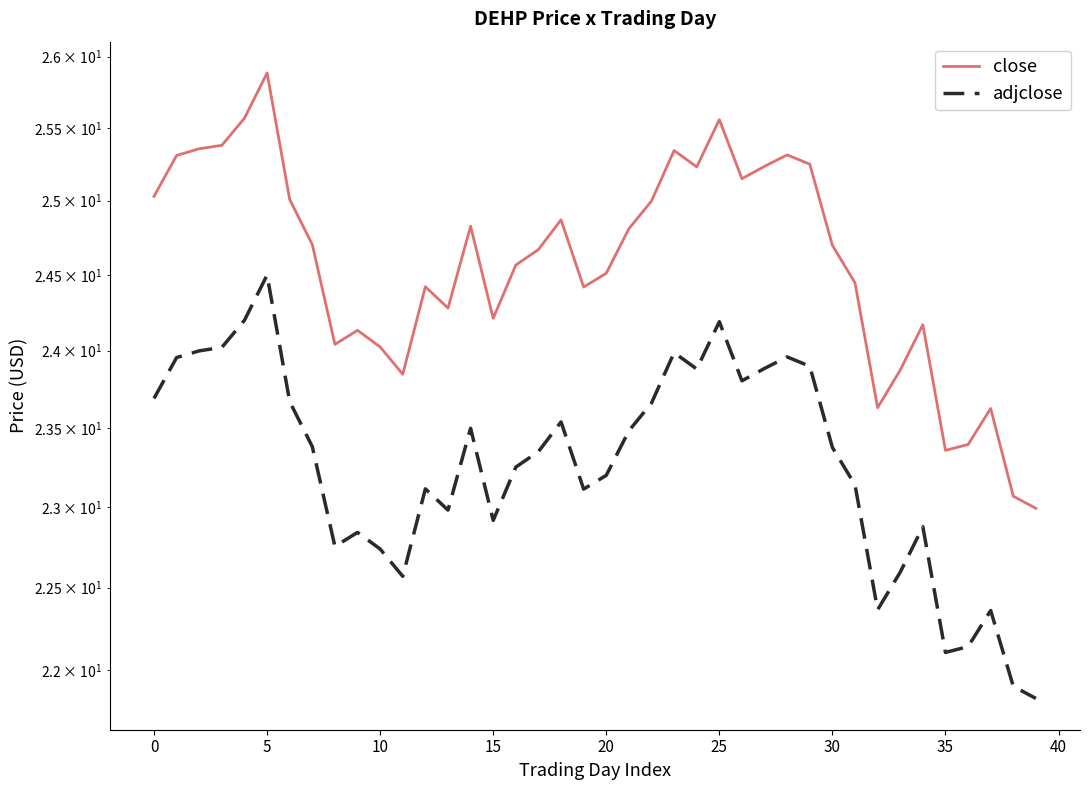

Where is adjclose nearest to the value 23?

13